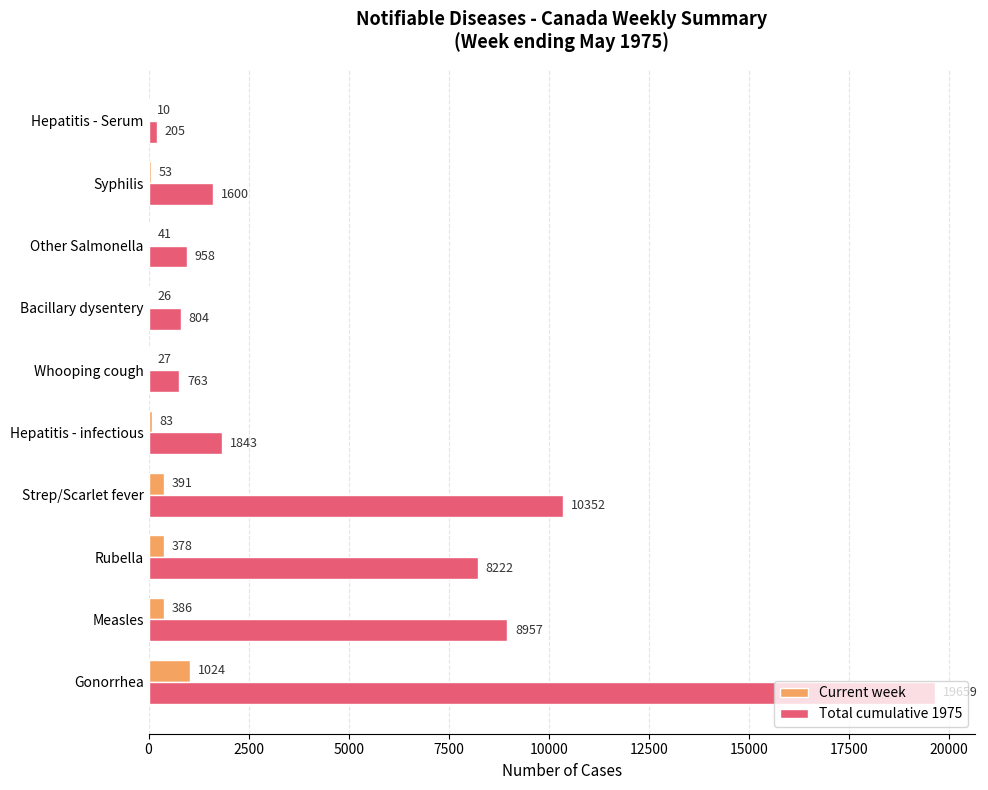

What is the maximum value for Current week?

1024